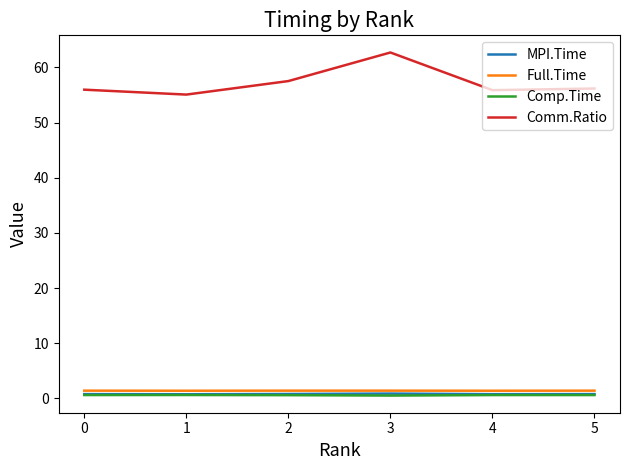

Which series has the widest spread of values?

Comm.Ratio